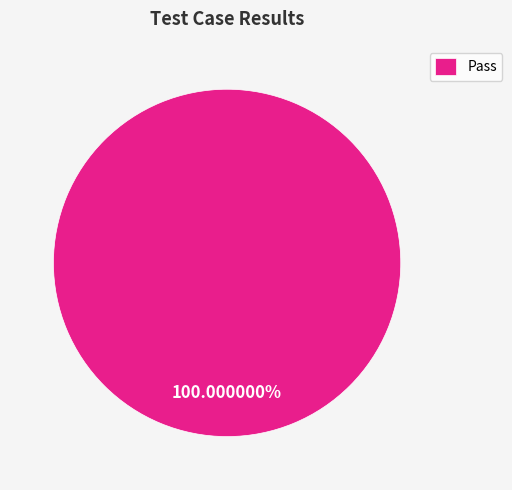

Rank the categories by value from highest to lowest.

Pass